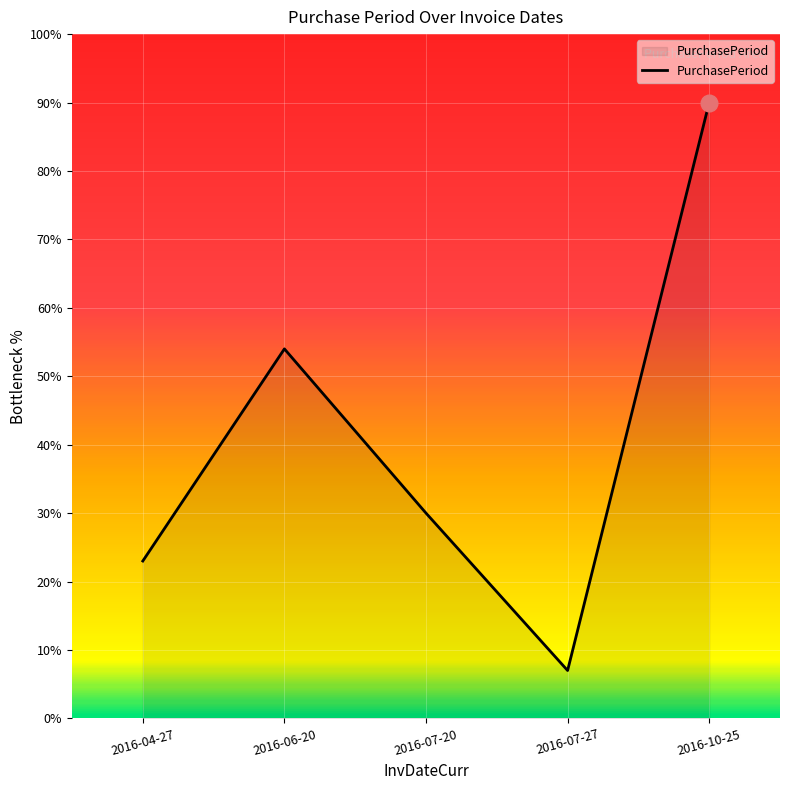

What is the smallest value displayed?

7